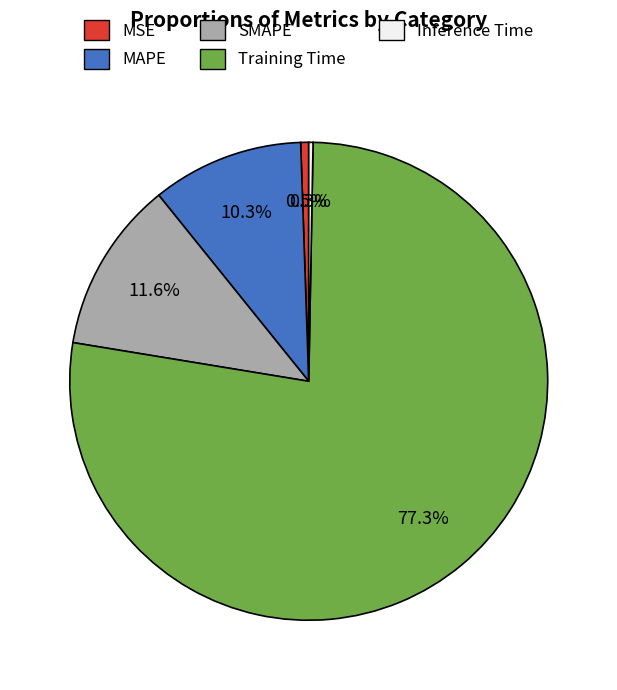

To the nearest percent, what is the difference between the Training Time and MAPE slice percentages?

67%